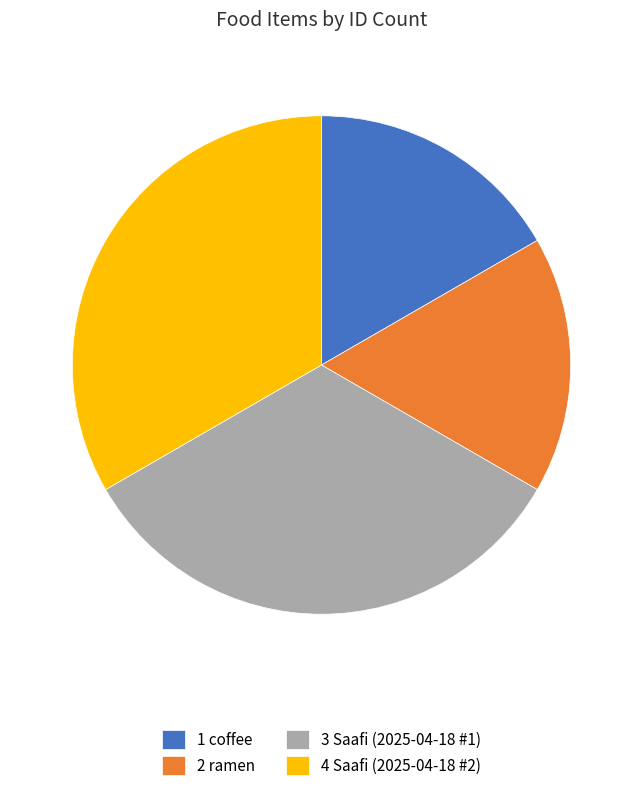

How many segments does this pie chart have?

4